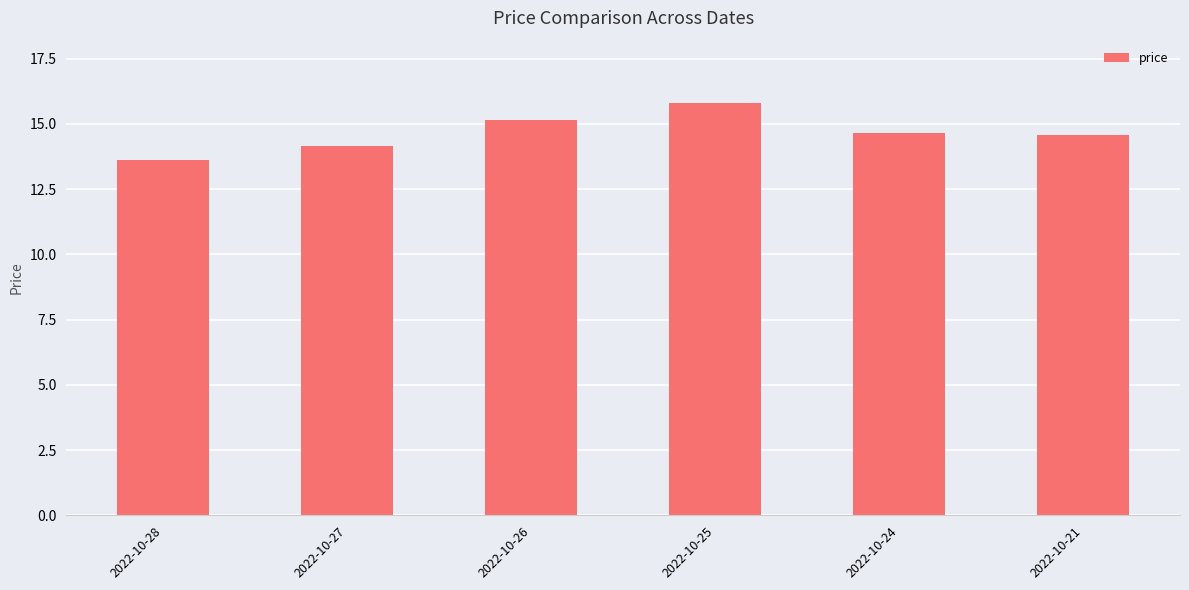

What is the sum of all values?

88.0